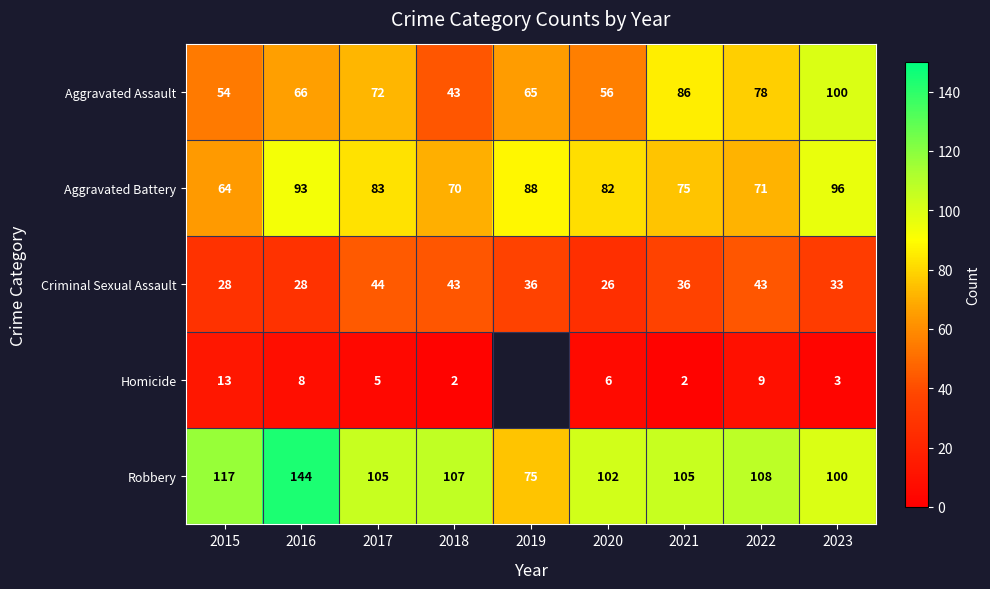

At which label does Criminal Sexual Assault reach its peak?

2017